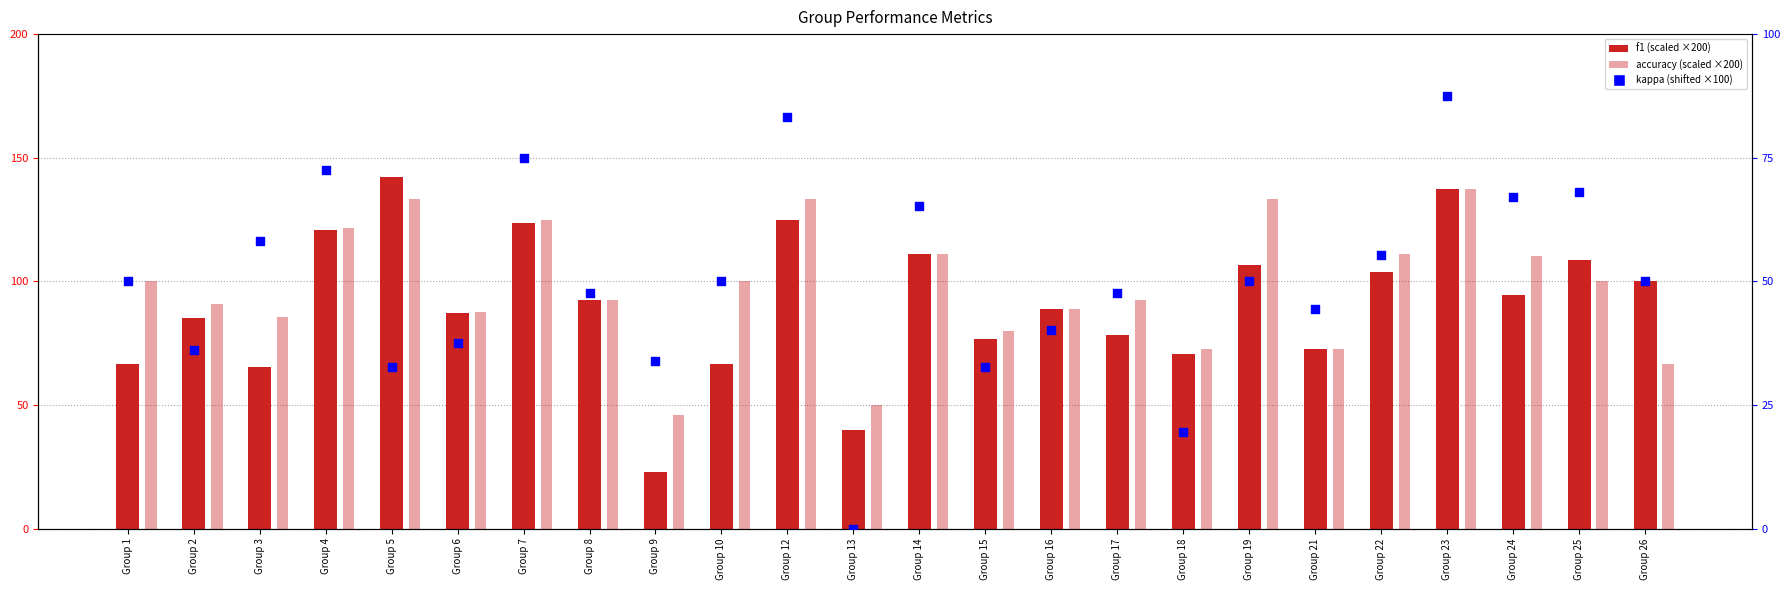

What are all the series names shown in the legend?

f1, accuracy, kappa